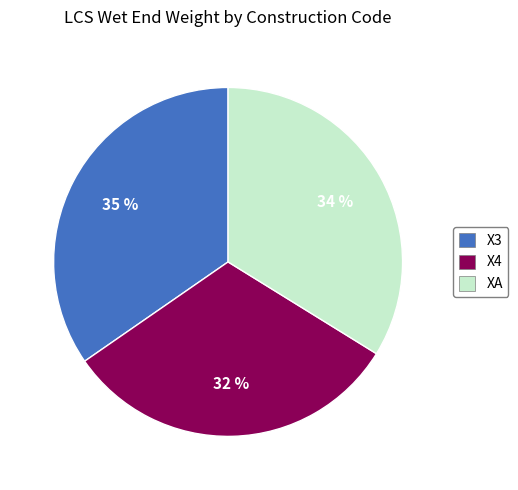

How many slices are in this pie chart?

3